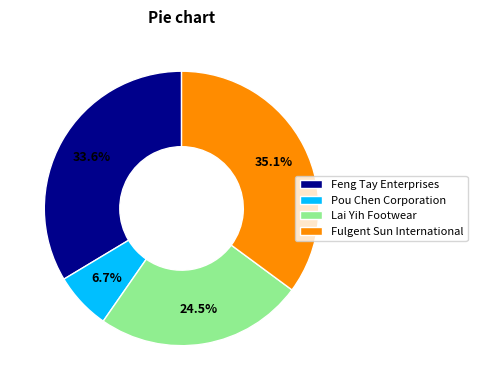

To the nearest percent, what percentage of the pie is Fulgent Sun International?

35%